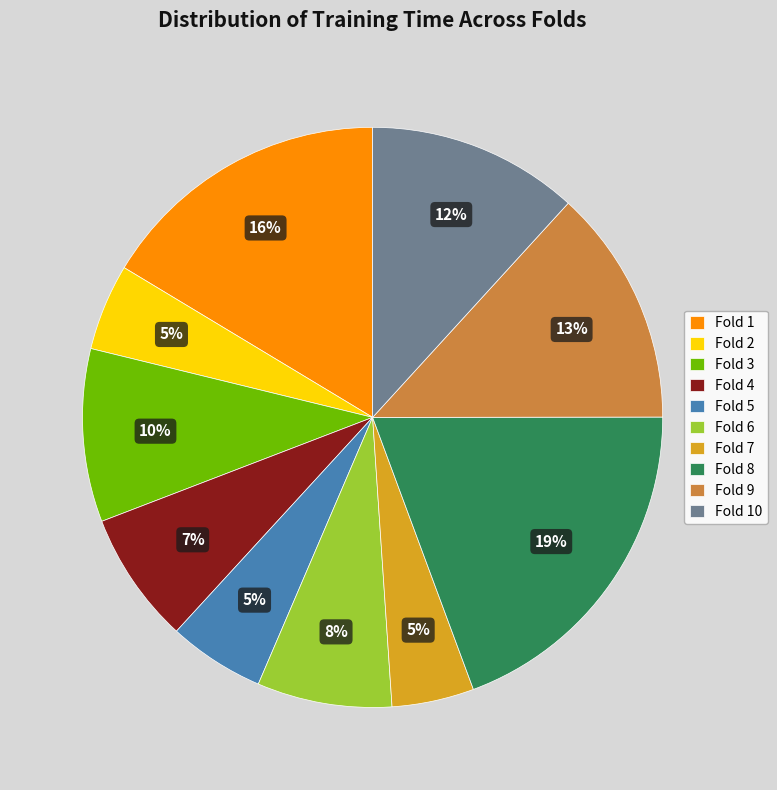

The Fold 4 slice represents 7% of the pie. True or false?

True